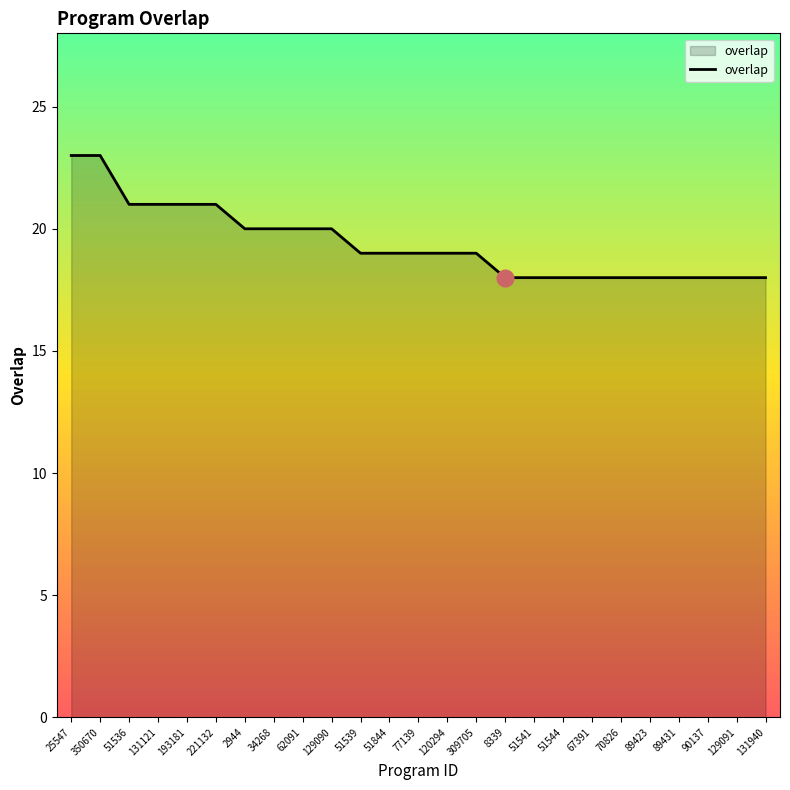

What is the sum of the values at 89431 and 131121?

39